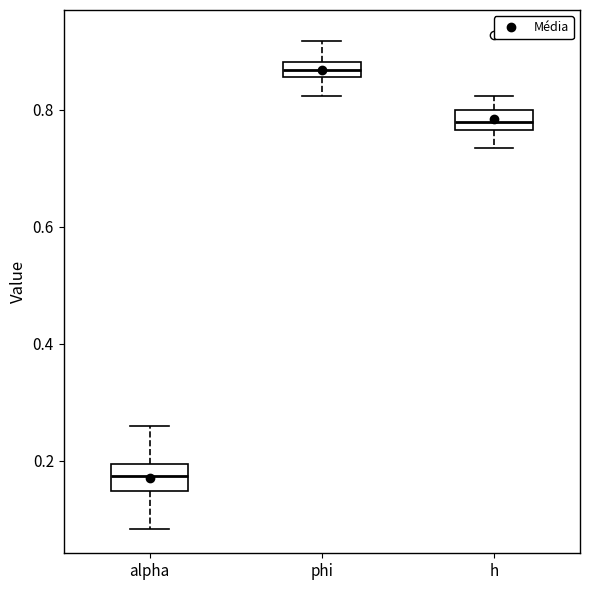

Where does the lower whisker of the box for alpha end on the y-axis? The values are not printed on the chart, so give them approximately, as read against the axis.

0.08